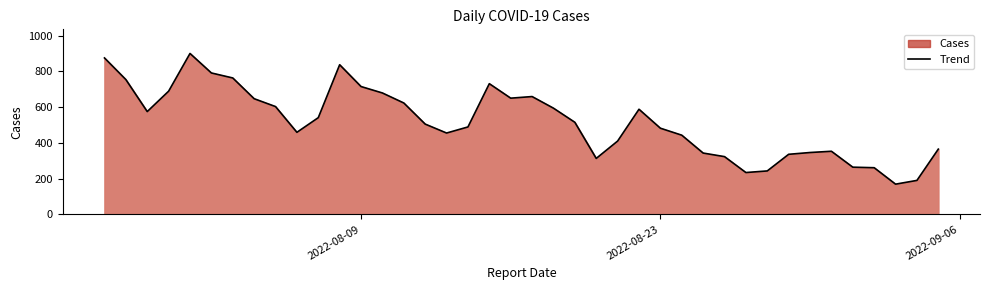

What is the minimum value shown in the chart?

169